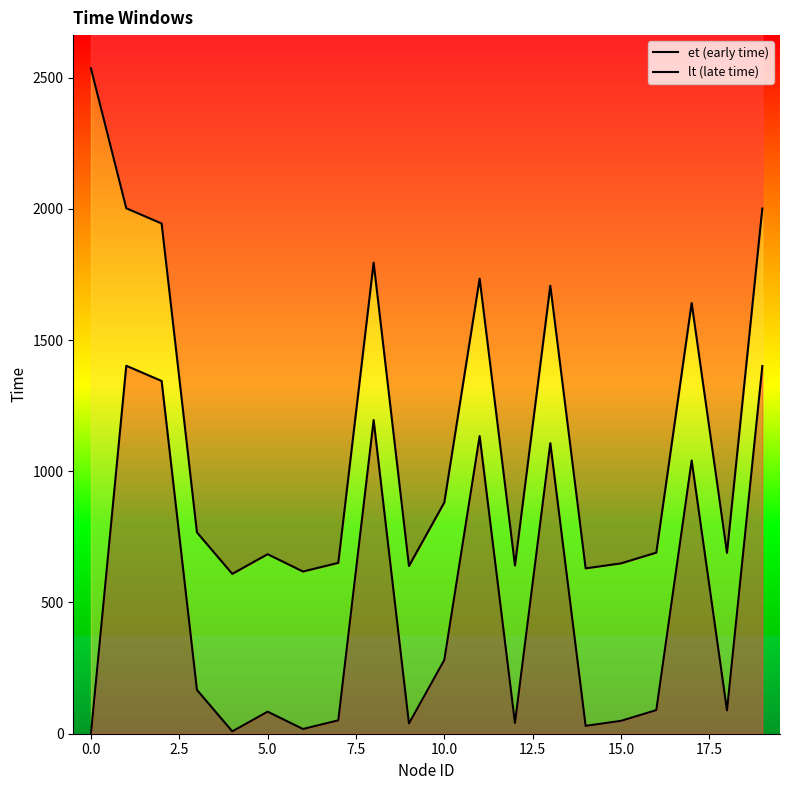

What is the label of the 9th point from the right?

11